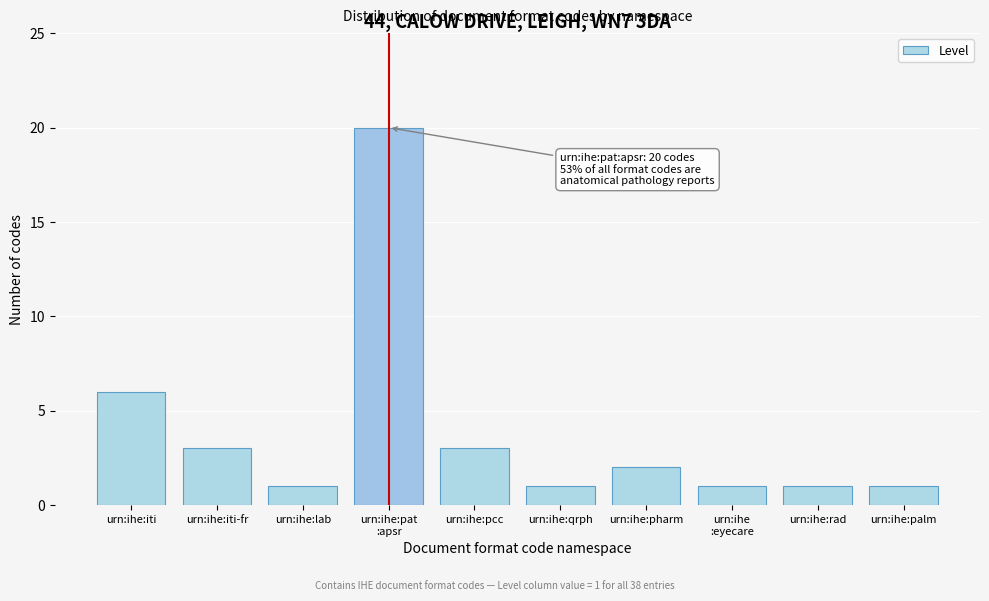

Reading right to left, transcribe all the data shown in this chart.

1	1	1	2	1	3	20	1	3	6